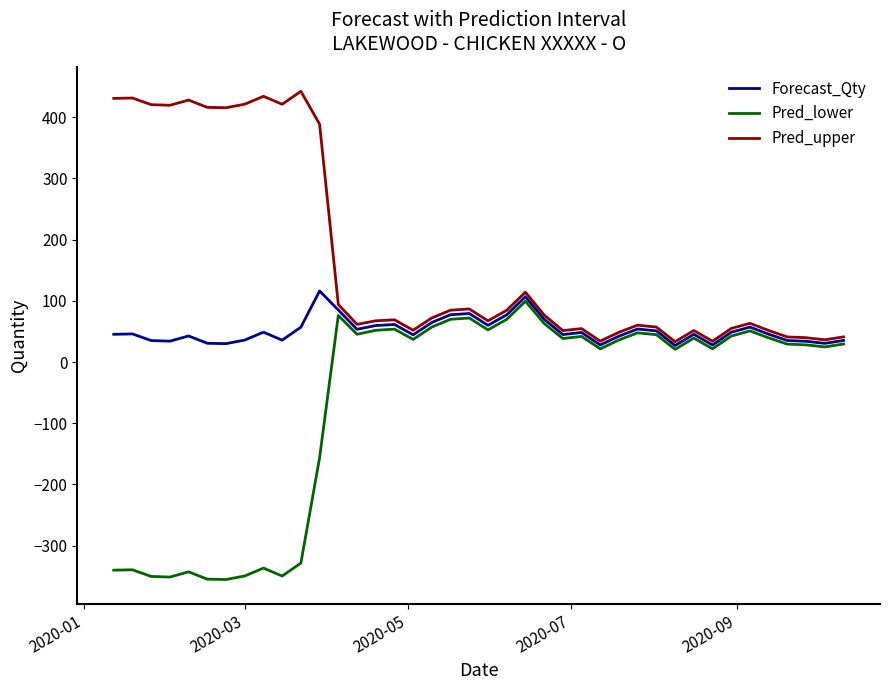

Rank the series by their average value, from lowest to highest.

Pred_lower, Forecast_Qty, Pred_upper